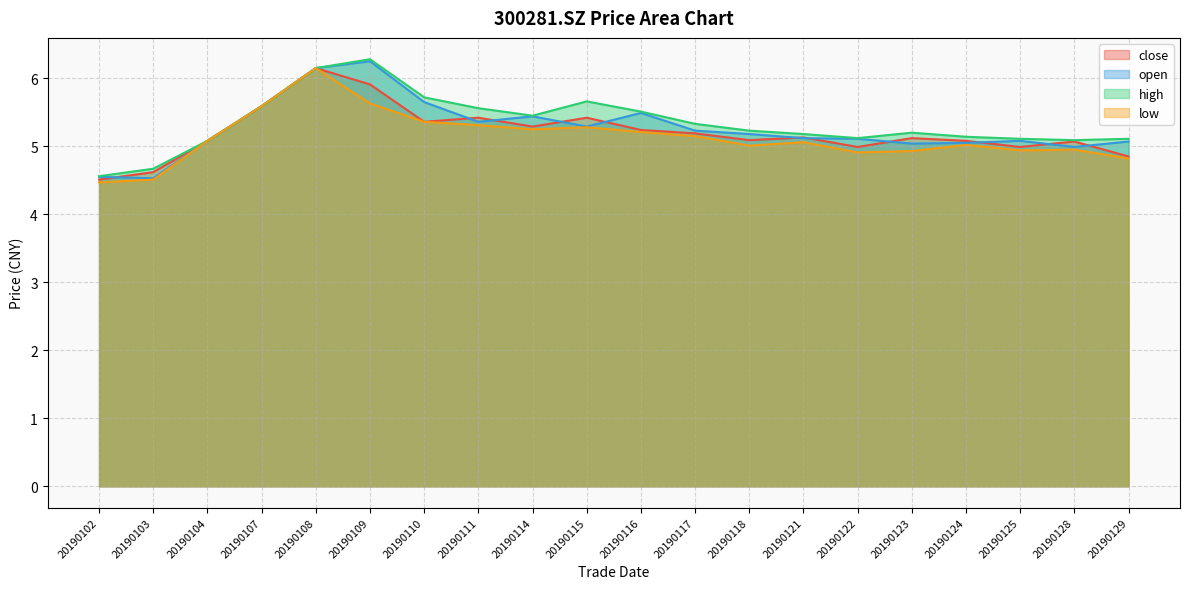

True or false: close and low intersect in this chart.

False